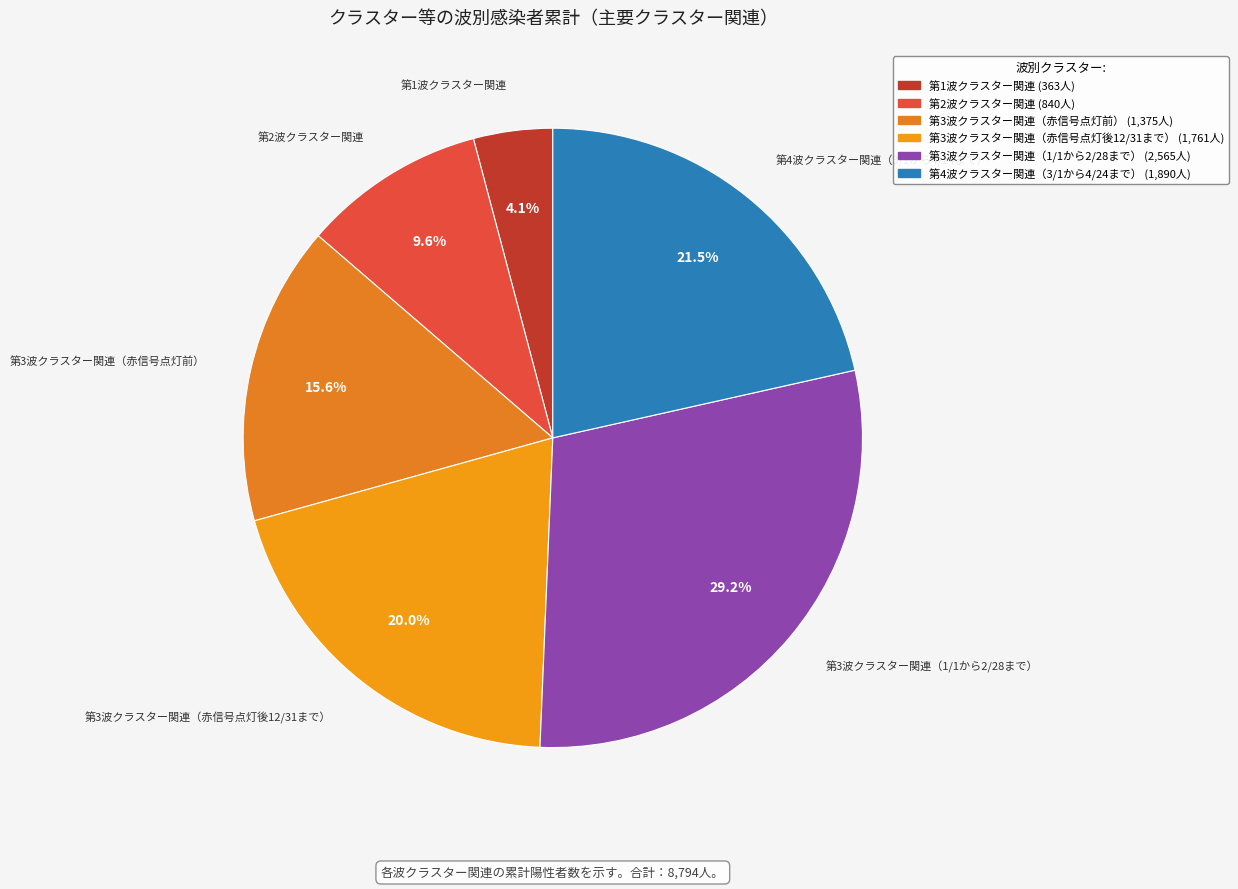

Combined, do 第4波クラスター関連（3/1から4/24まで） and 第1波クラスター関連 account for over 50%?

No